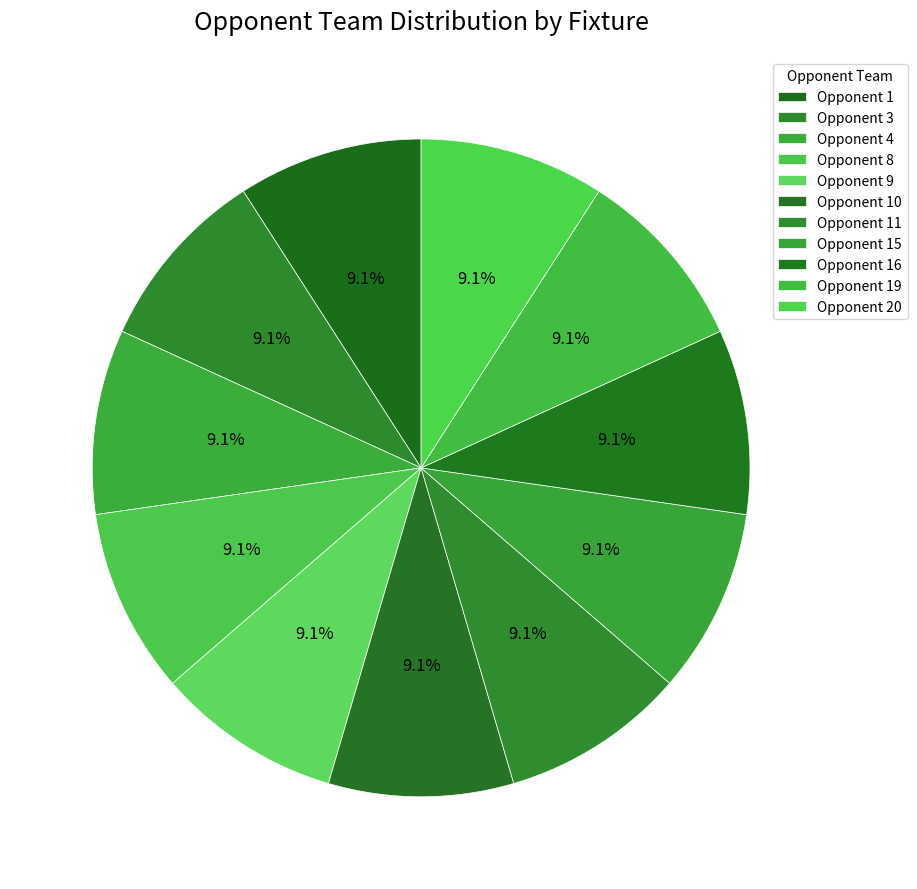

Count the number of slices in the pie.

11